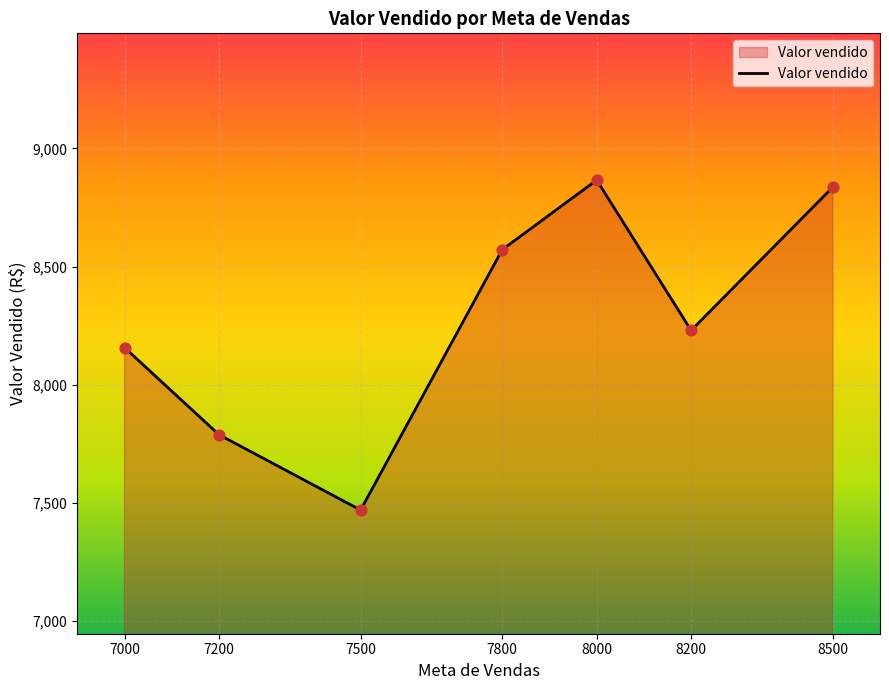

Between 7000 and 8200, which is larger?

8200